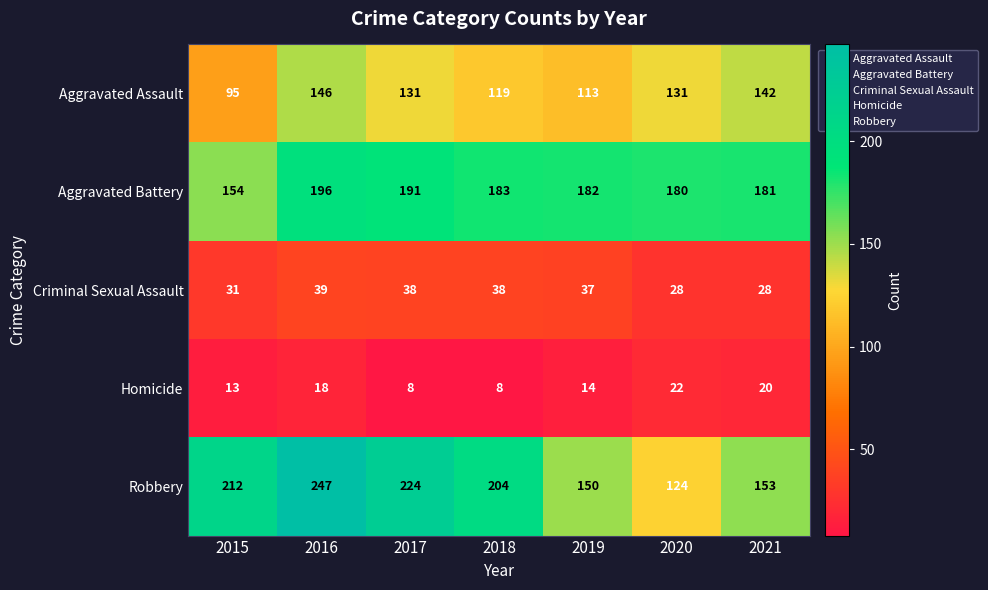

The Robbery series shows 317 at 2015. True or false?

False